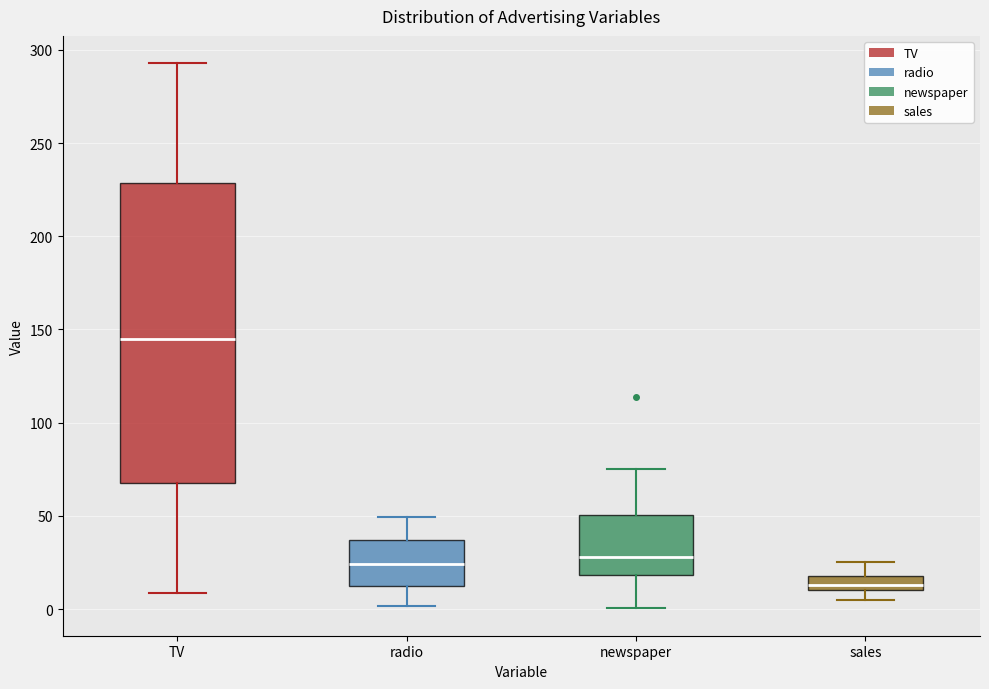

Which box has the highest median line?

TV